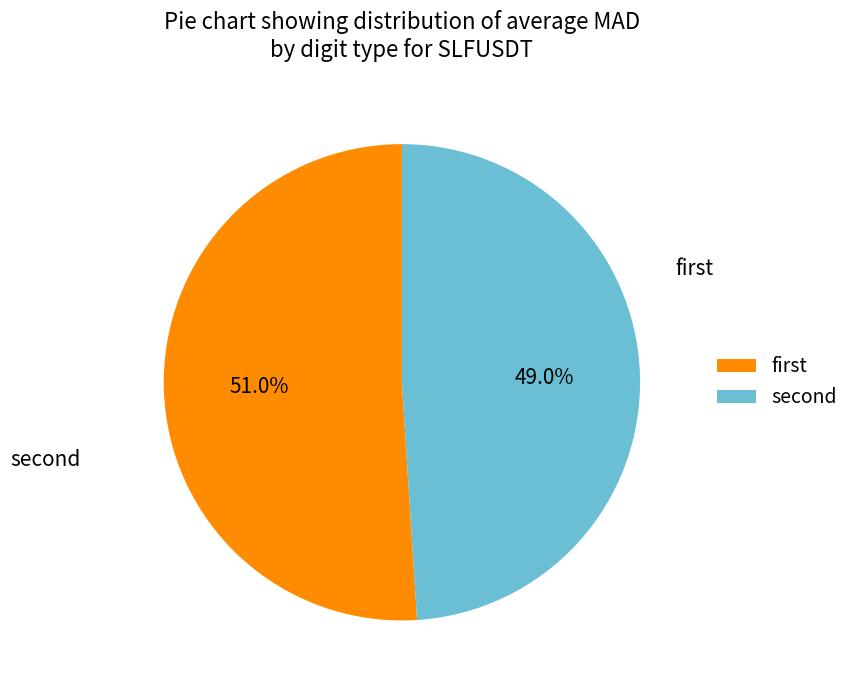

Rank the categories by value from lowest to highest.

second, first